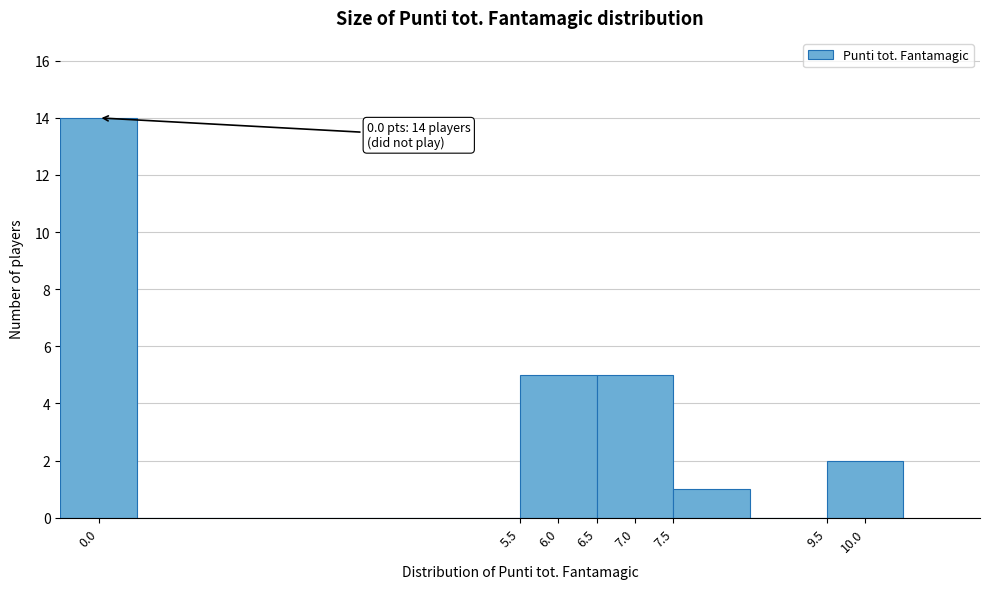

Over which range of the x-axis is the bar tallest?

-0.5 to 0.5